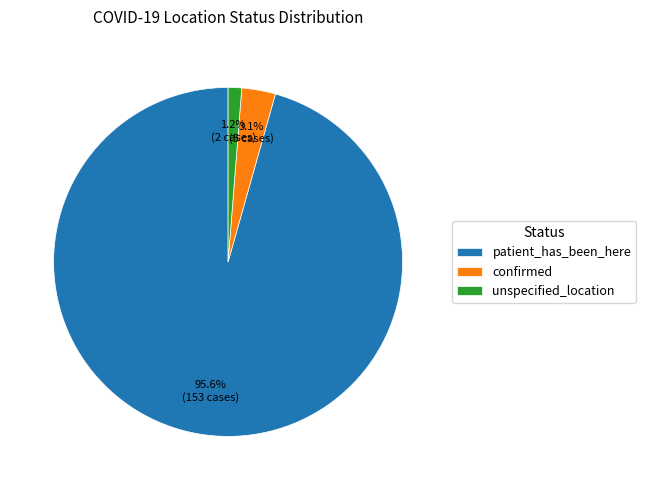

What is the smallest slice in the pie chart?

unspecified_location